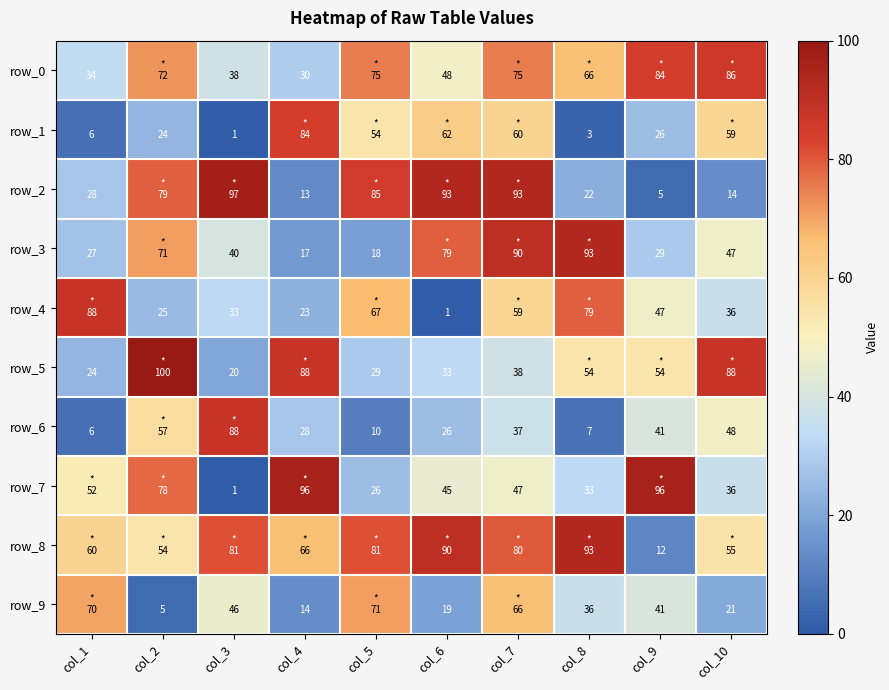

What is the average value of the row_1 series?

38